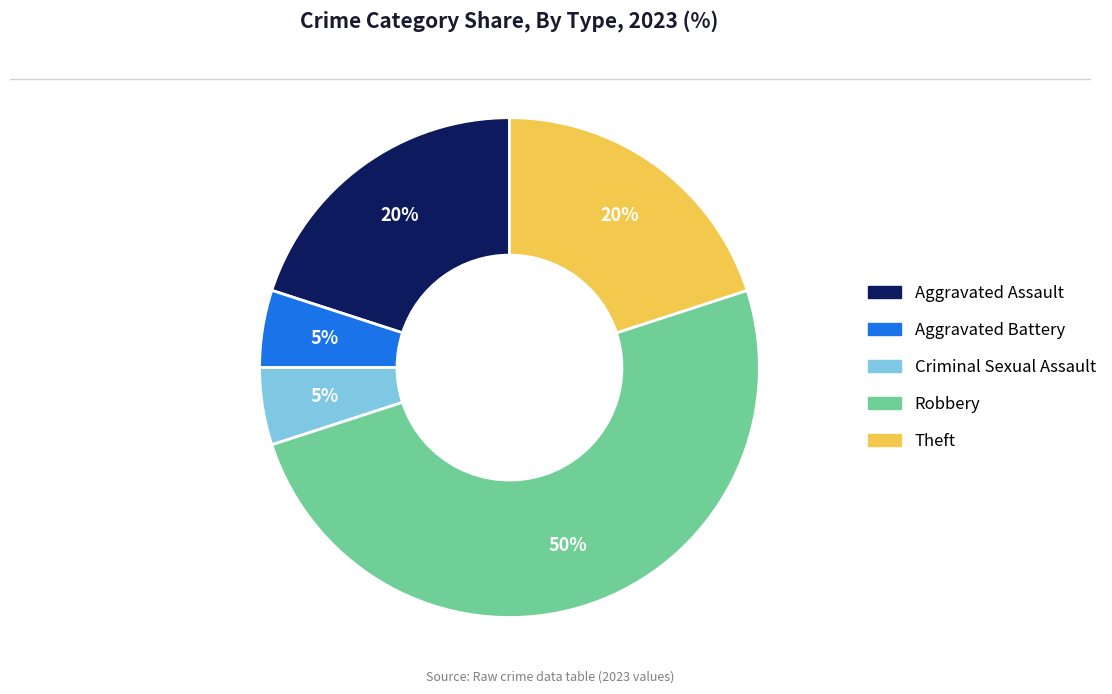

How many segments does this pie chart have?

5